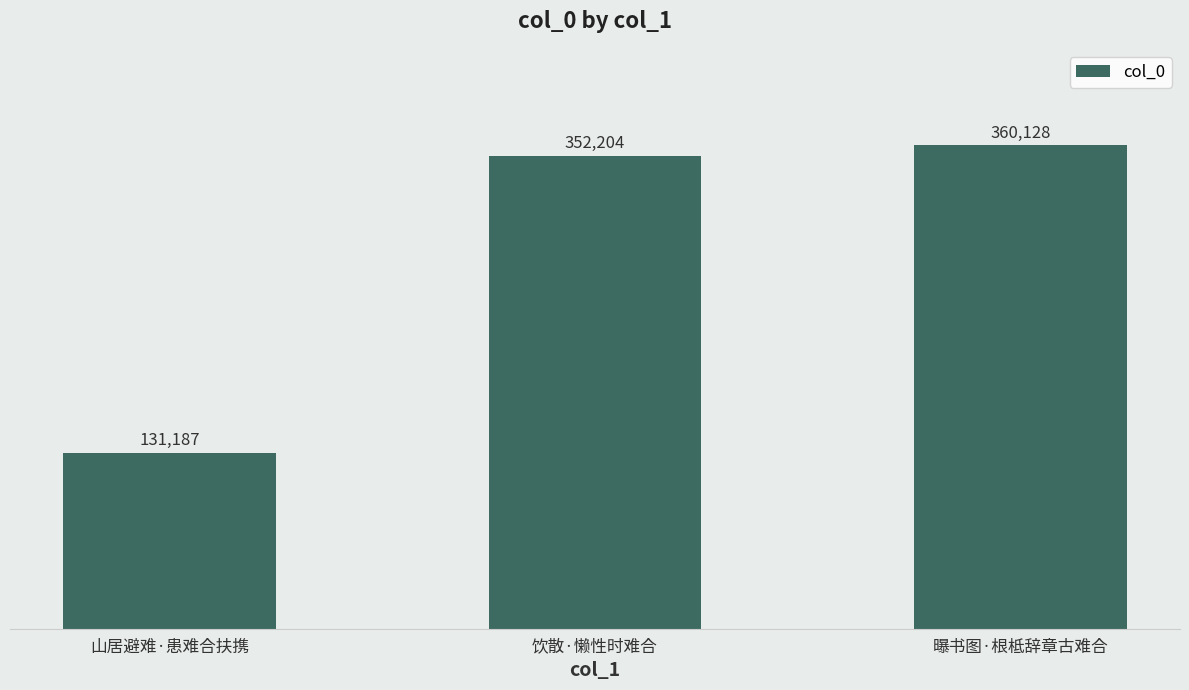

At which label is the value closest to 245657?

饮散·懒性时难合